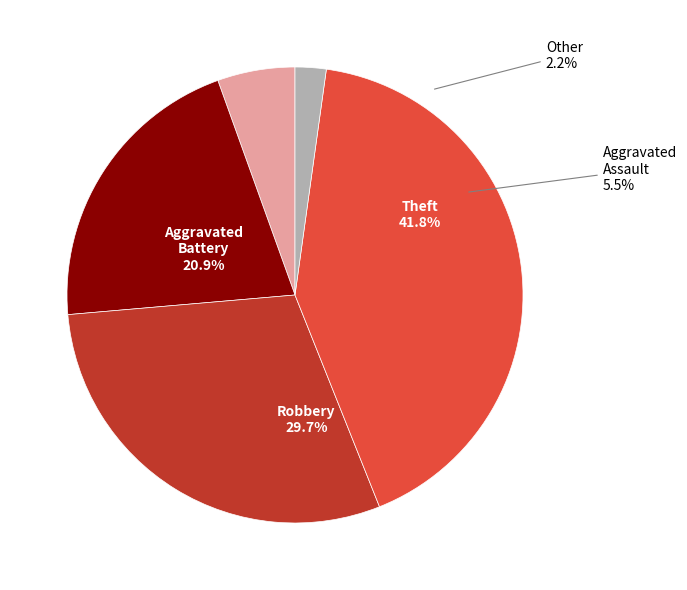

Does Robbery represent more than half of the total?

No